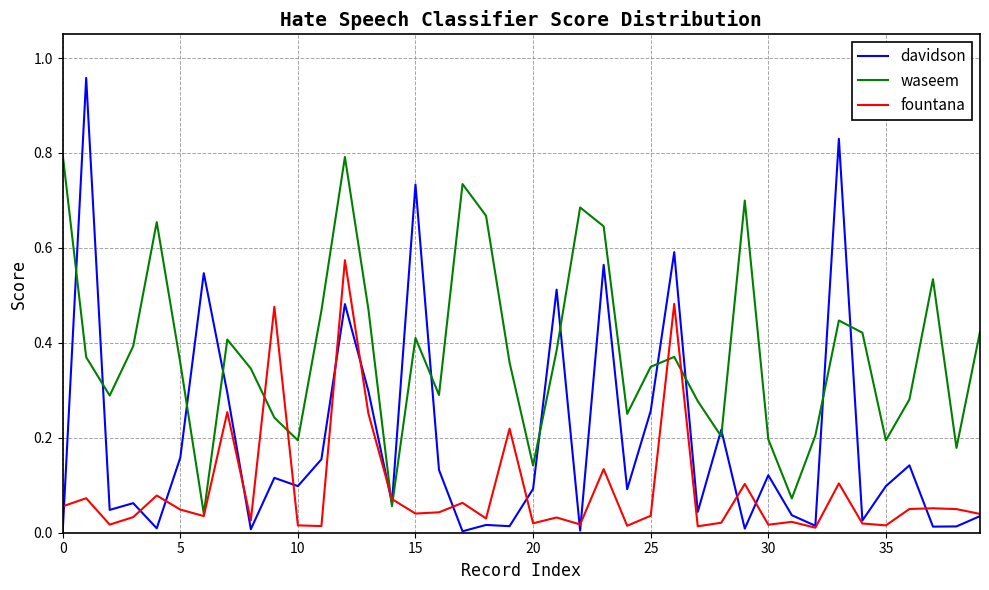

Which series has the widest spread of values?

davidson